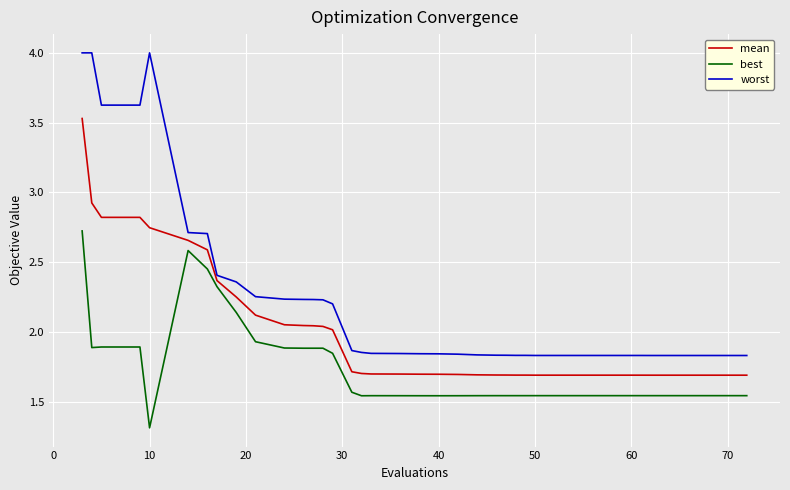

At how many categories does at least one series exceed 2?

15